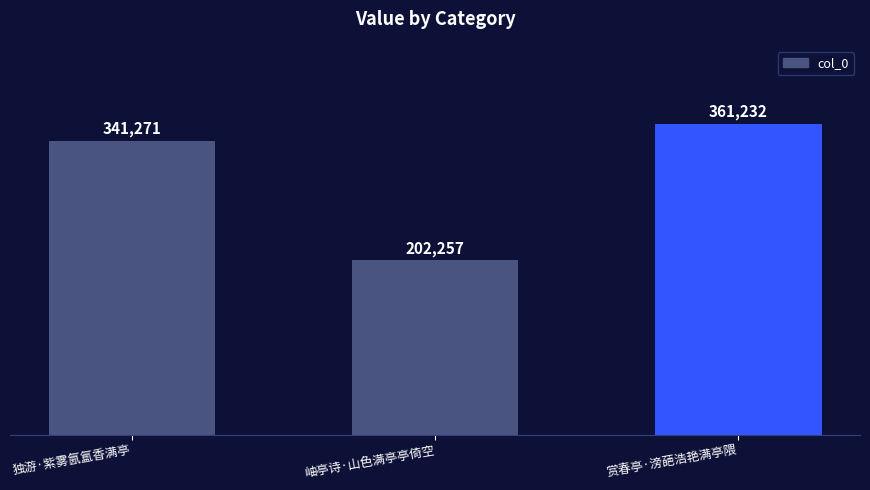

List the labels in order of value, largest first.

赏春亭·滂葩浩艳满亭隈, 独游·紫雾氤氲香满亭, 岫亭诗·山色满亭亭倚空